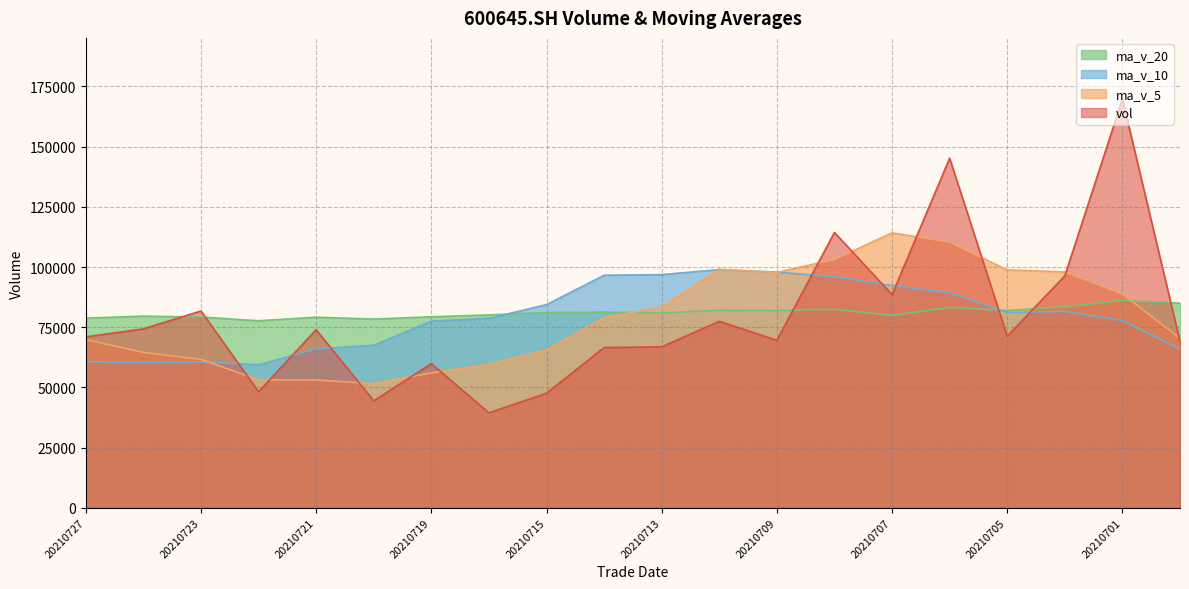

Where is the first local maximum for ma_v_10?

20210723